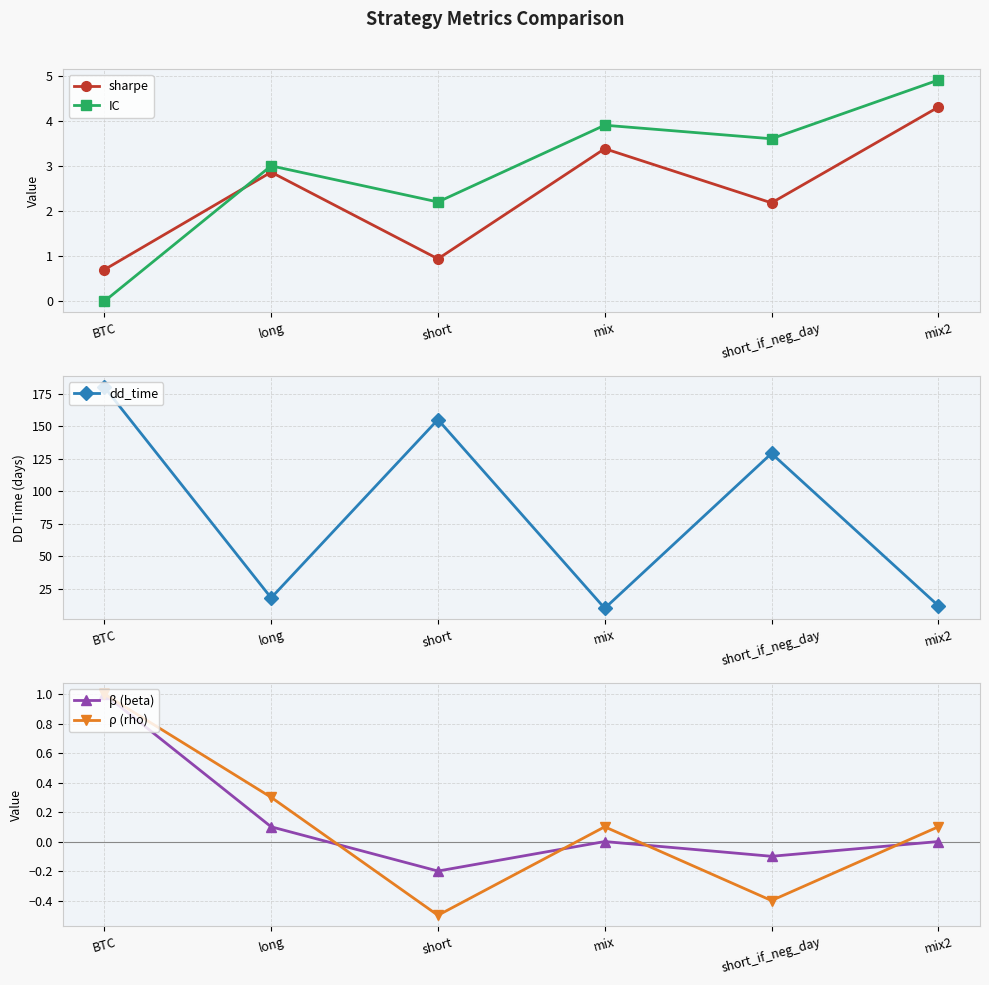

How many data points does each series have?

6